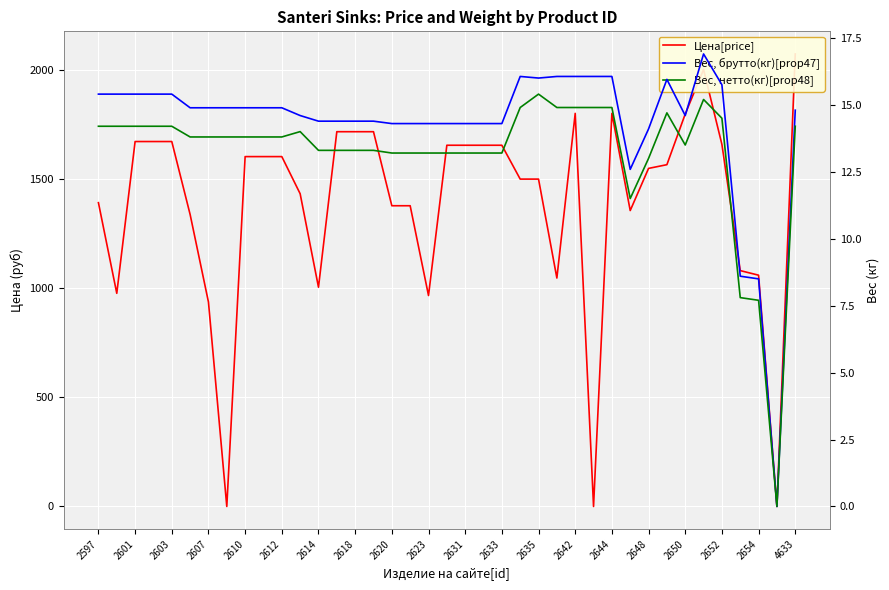

List the series in order of their peak value, lowest first.

Вес, нетто(кг)[prop48], Вес, брутто(кг)[prop47], Цена[price]